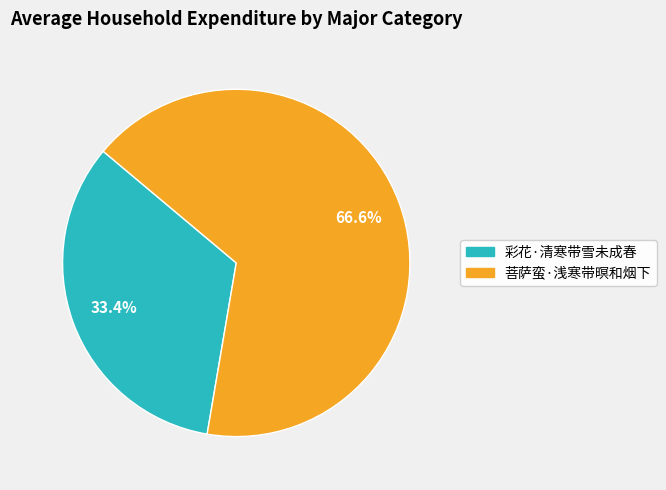

What is the majority slice?

菩萨蛮·浅寒带暝和烟下